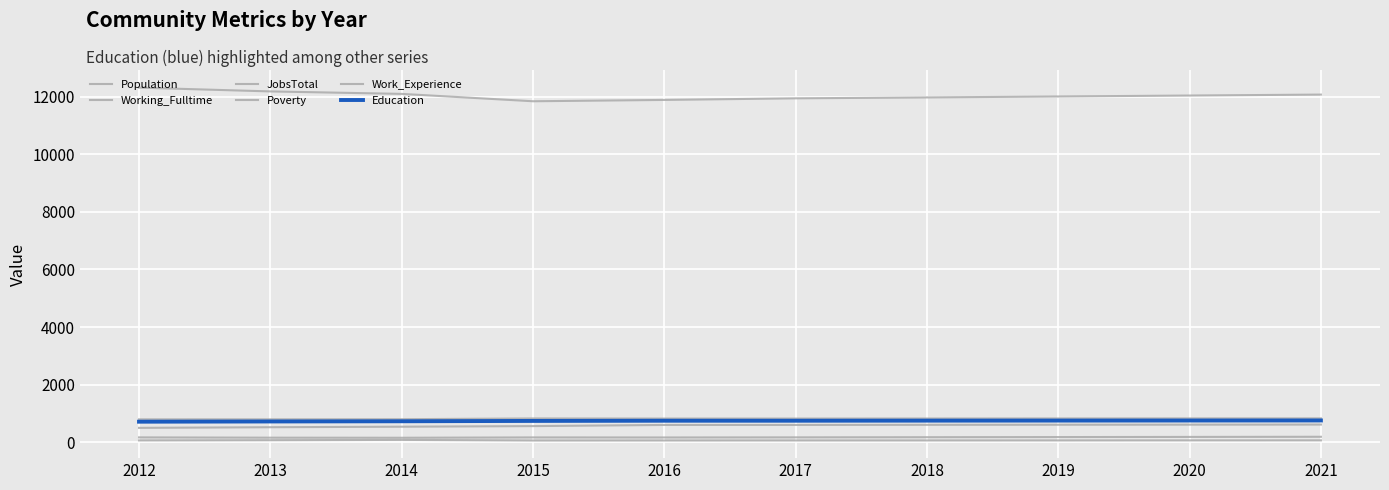

True or false: Poverty and Population intersect in this chart.

False